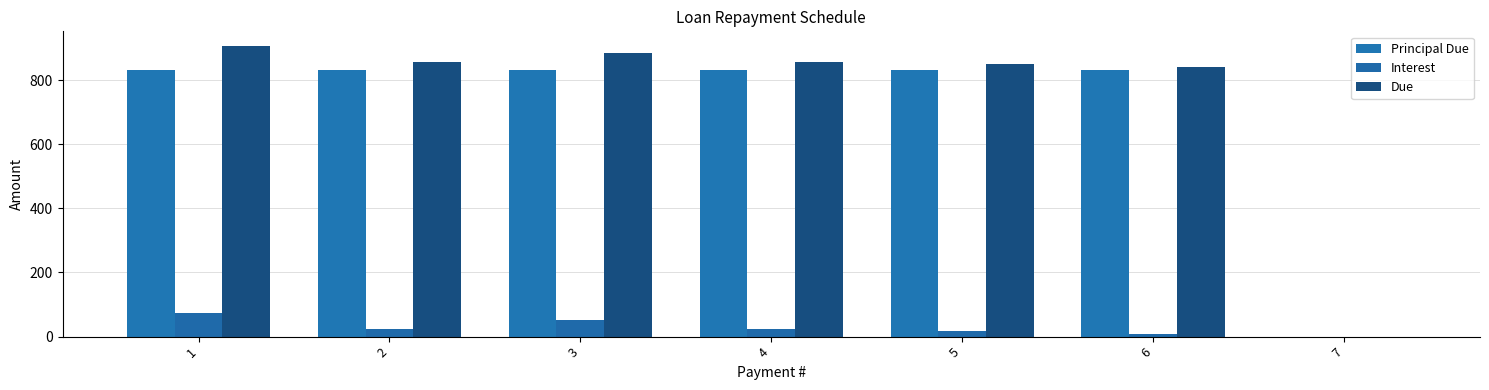

Count the number of categories in the chart.

7